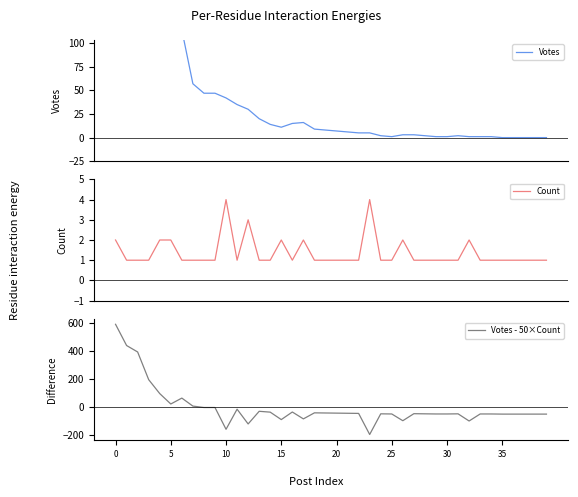

Between 28 and 38, which series saw the biggest shift?

Votes